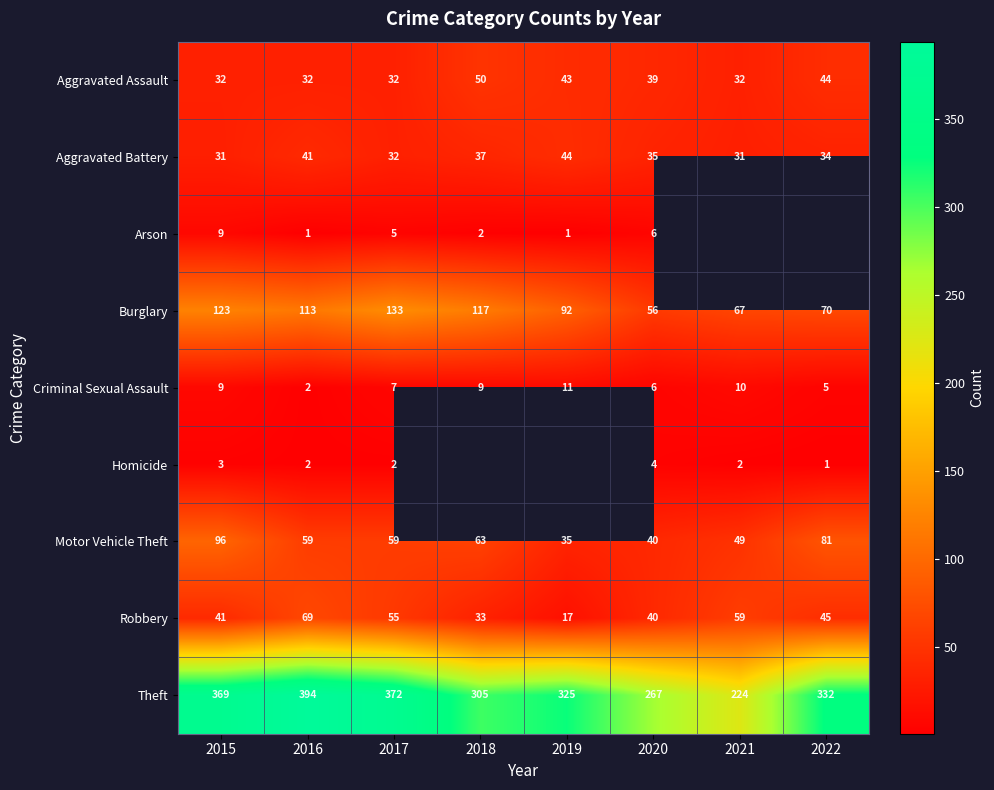

What is the spread (max minus min) of values at 2016?

393